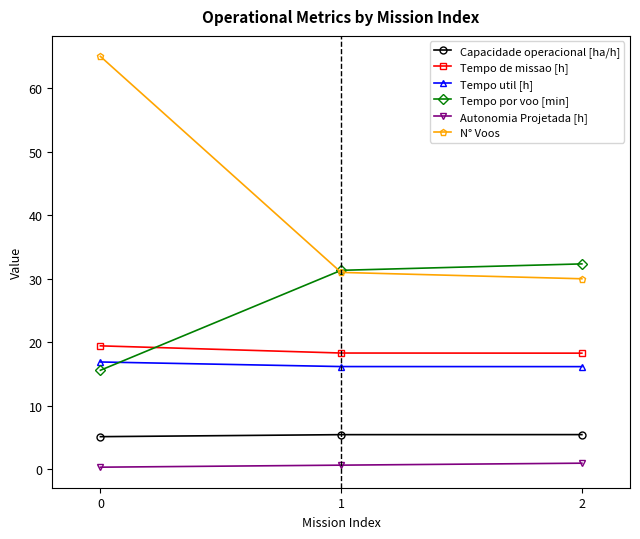

Which series has the largest total across all categories?

N° Voos